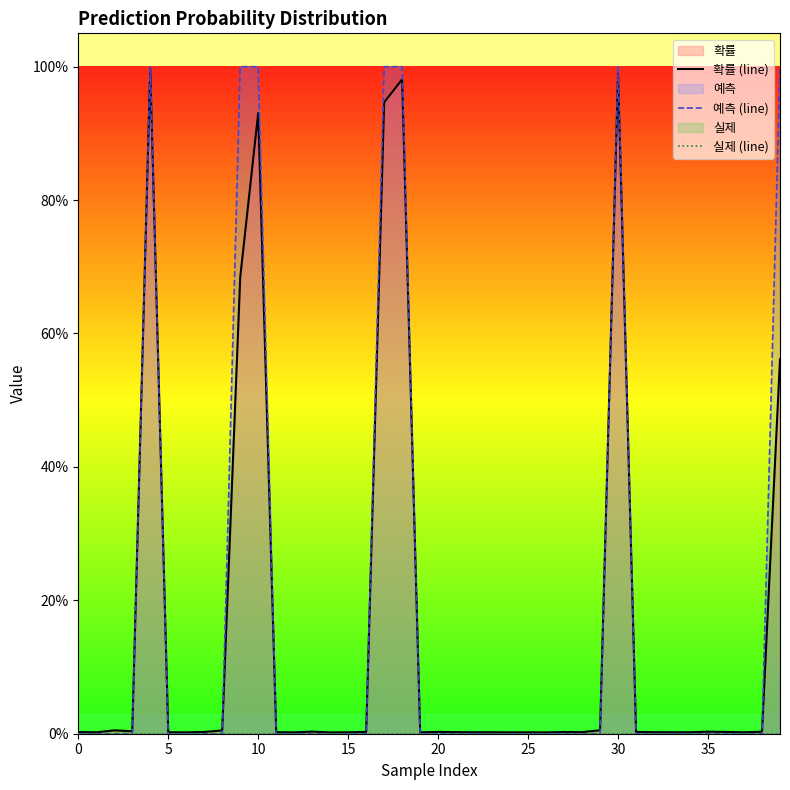

Rank the series by their maximum value, from lowest to highest.

실제 (line), 확률 (line), 예측 (line)